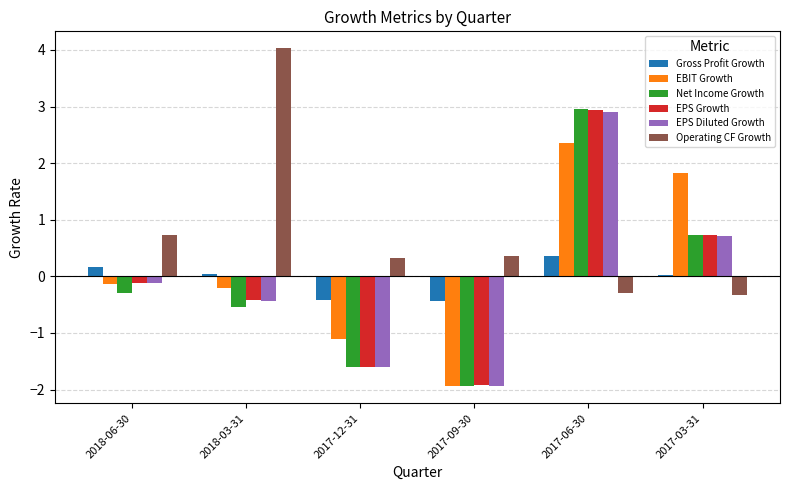

The Operating CF Growth series shows -2.7 at 2017-03-31. True or false?

False